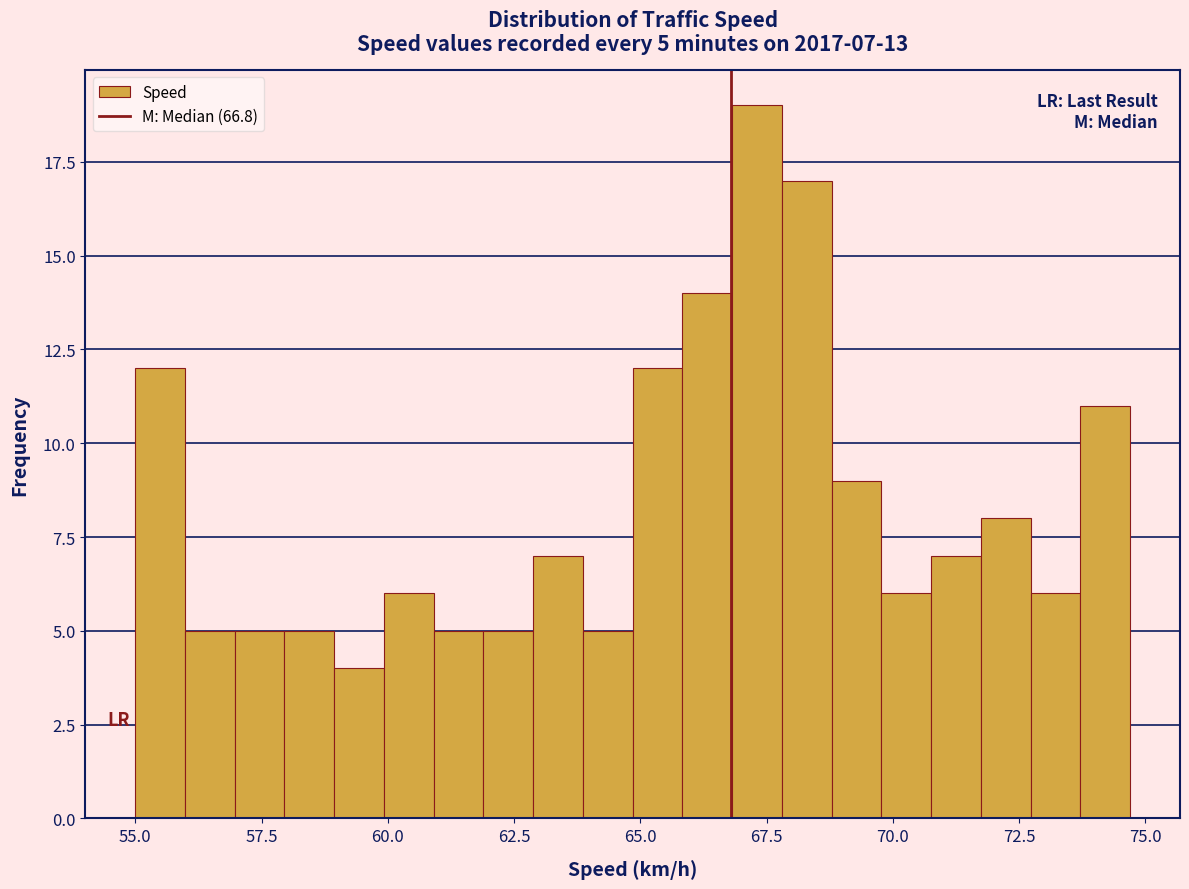

Around what value on the x-axis is the tallest bar? Give the approximate position of its centre, as read against the axis.

67.5